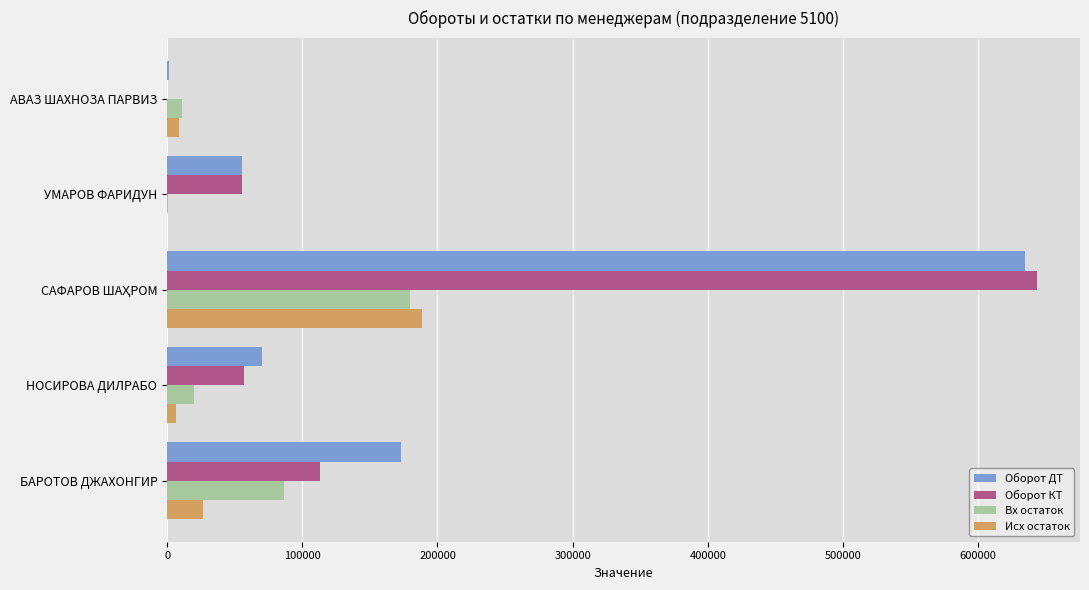

Which series changed the most between БАРОТОВ ДЖАХОНГИР and АВАЗ ШАХНОЗА ПАРВИЗ?

Оборот ДТ